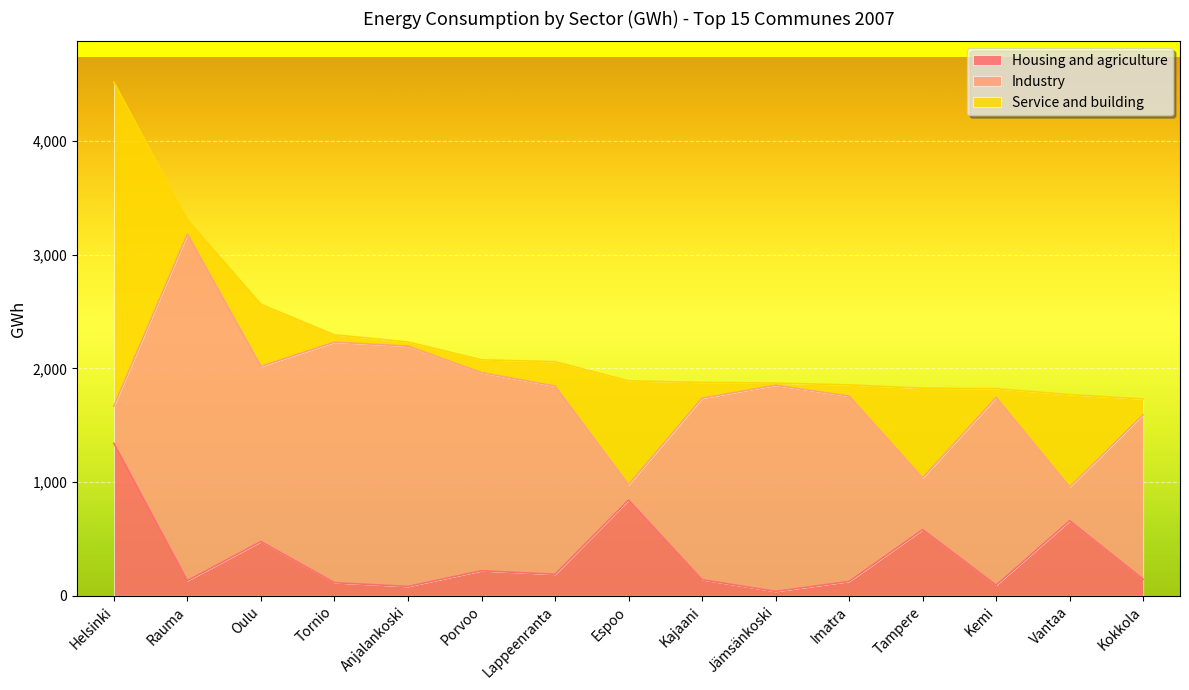

What is the difference between the highest and lowest values at Imatra?

1532